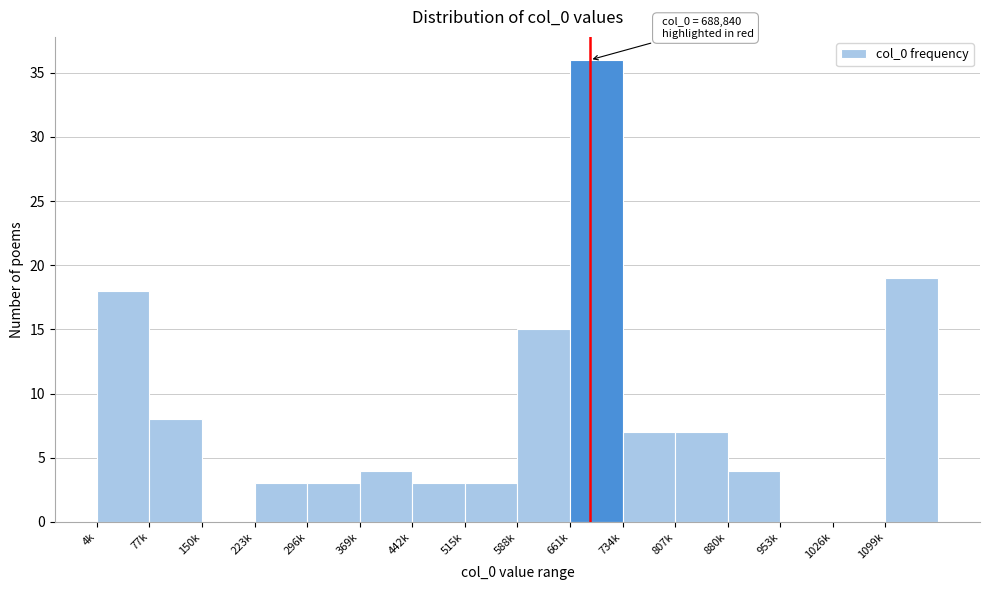

Reading left to right, list all the values displayed in this chart.

4k=18	77k=8	150k=0	223k=3	296k=3	369k=4	442k=3	515k=3	588k=15	661k=36	734k=7	807k=7	880k=4	953k=0	1026k=0	1099k=19